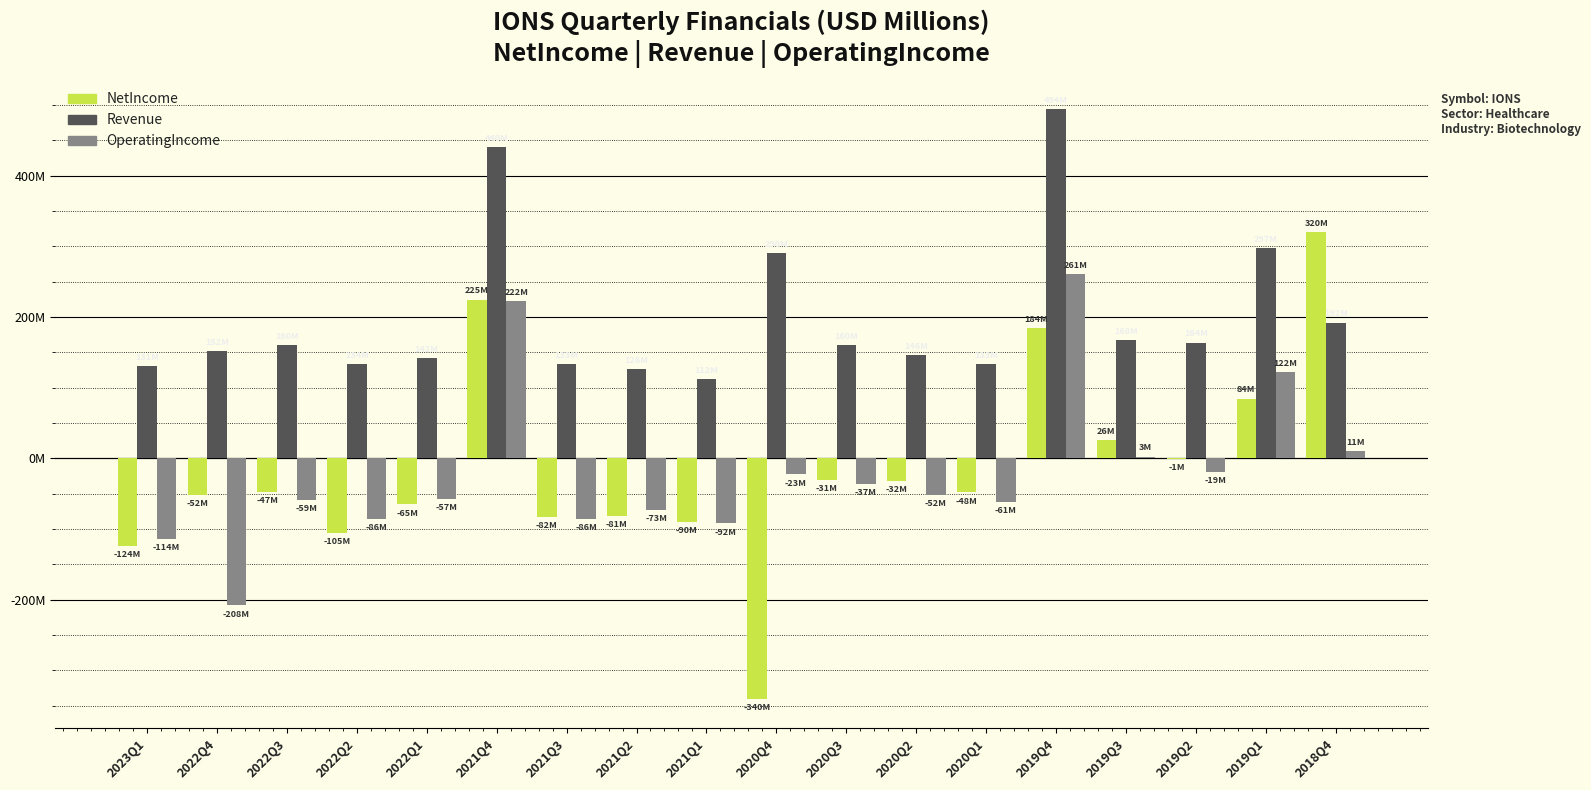

Are the bars grouped side by side (vs. stacked)?

Yes